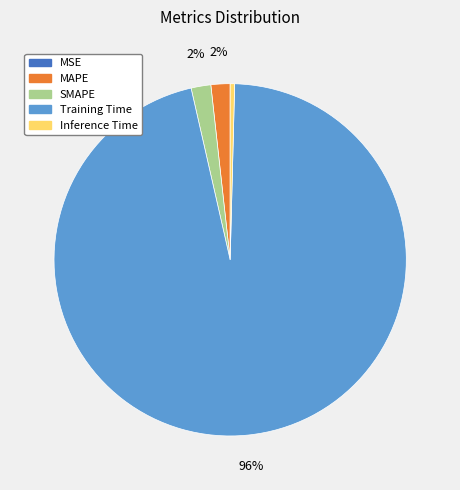

Which category accounts for the majority?

Training Time